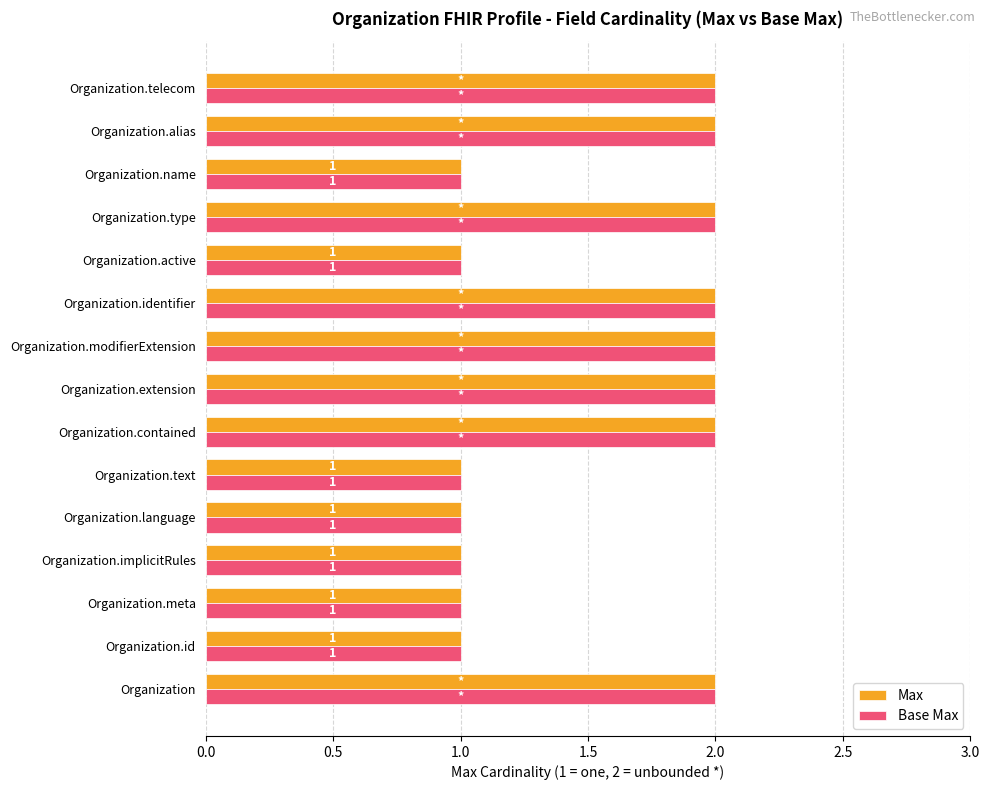

What are all the series names shown in the legend?

Max, Base Max